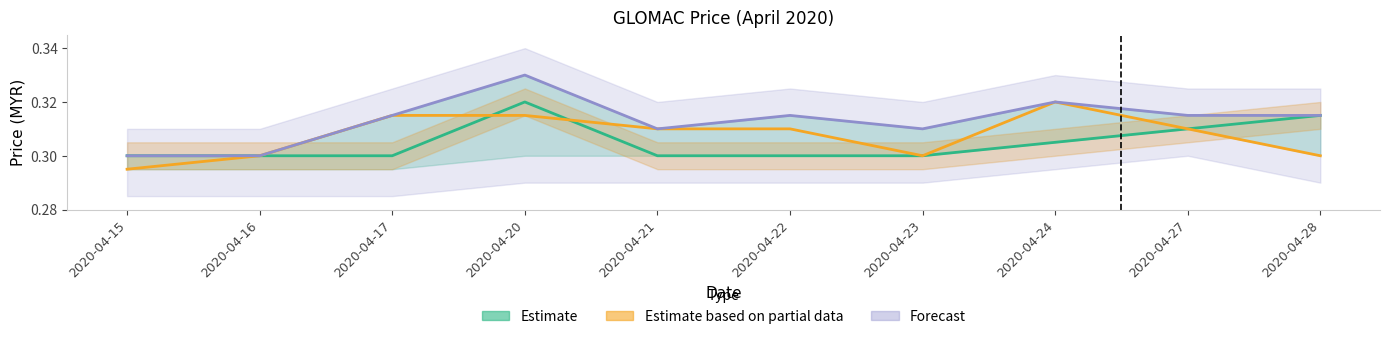

Reading left to right, what are all the values shown in this chart?

Open (Estimate): 2020-04-15=0.3	2020-04-16=0.3	2020-04-17=0.3	2020-04-20=0.3	2020-04-21=0.3	2020-04-22=0.3	2020-04-23=0.3	2020-04-24=0.3	2020-04-27=0.3	2020-04-28=0.3
Close (Partial): 2020-04-15=0.3	2020-04-16=0.3	2020-04-17=0.3	2020-04-20=0.3	2020-04-21=0.3	2020-04-22=0.3	2020-04-23=0.3	2020-04-24=0.3	2020-04-27=0.3	2020-04-28=0.3
High (Forecast): 2020-04-15=0.3	2020-04-16=0.3	2020-04-17=0.3	2020-04-20=0.3	2020-04-21=0.3	2020-04-22=0.3	2020-04-23=0.3	2020-04-24=0.3	2020-04-27=0.3	2020-04-28=0.3